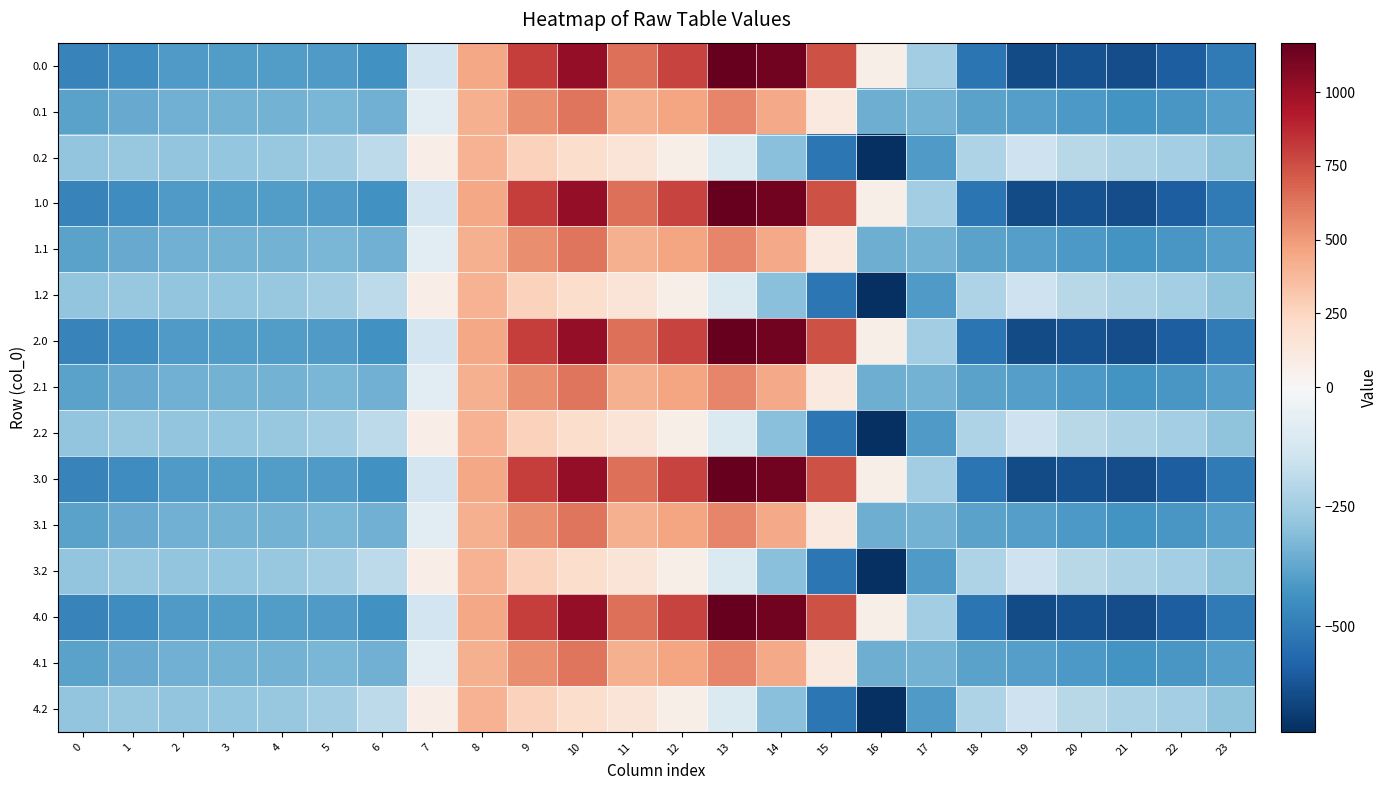

What is the total value across all series at 4?

-5094.5